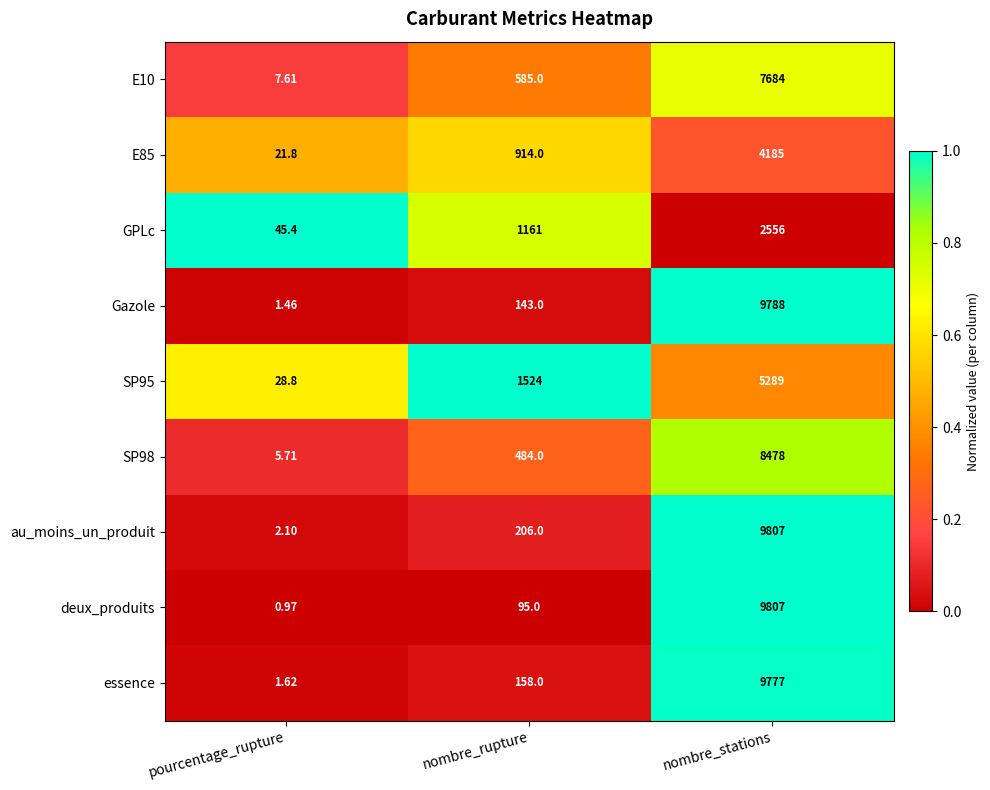

Which series has the widest spread of values?

deux_produits